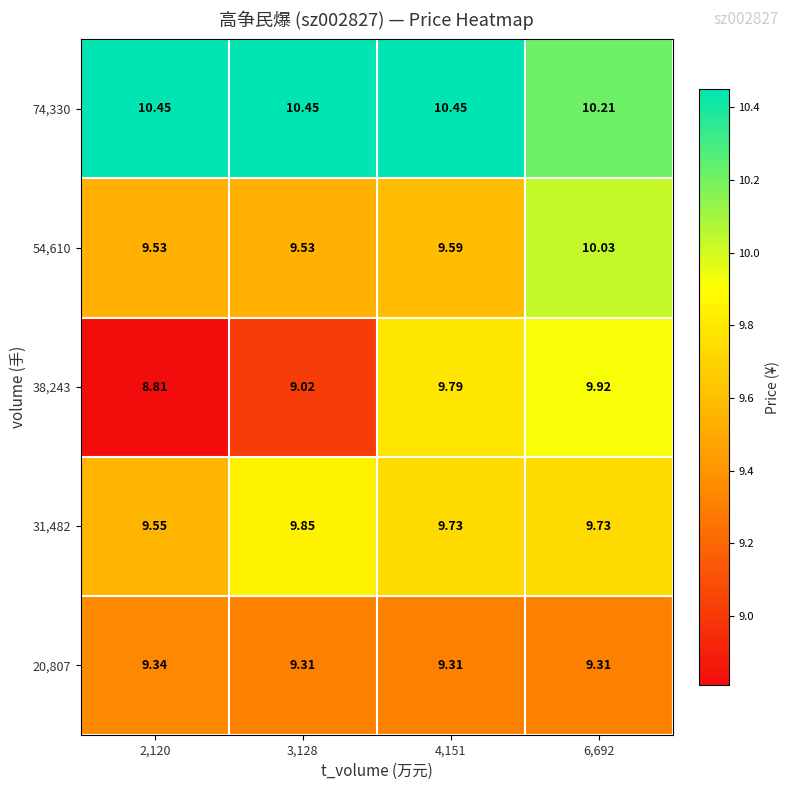

Is the value of 38,243 at 6,692 greater than the value of 54,610 at 6,692?

No